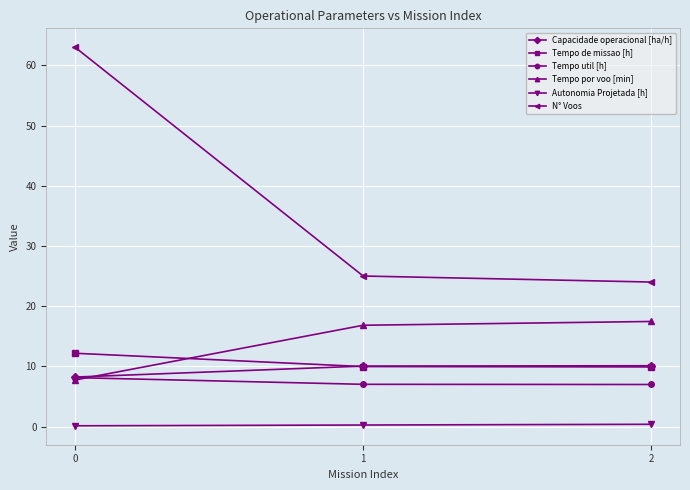

Which series has the largest total across all categories?

N° Voos